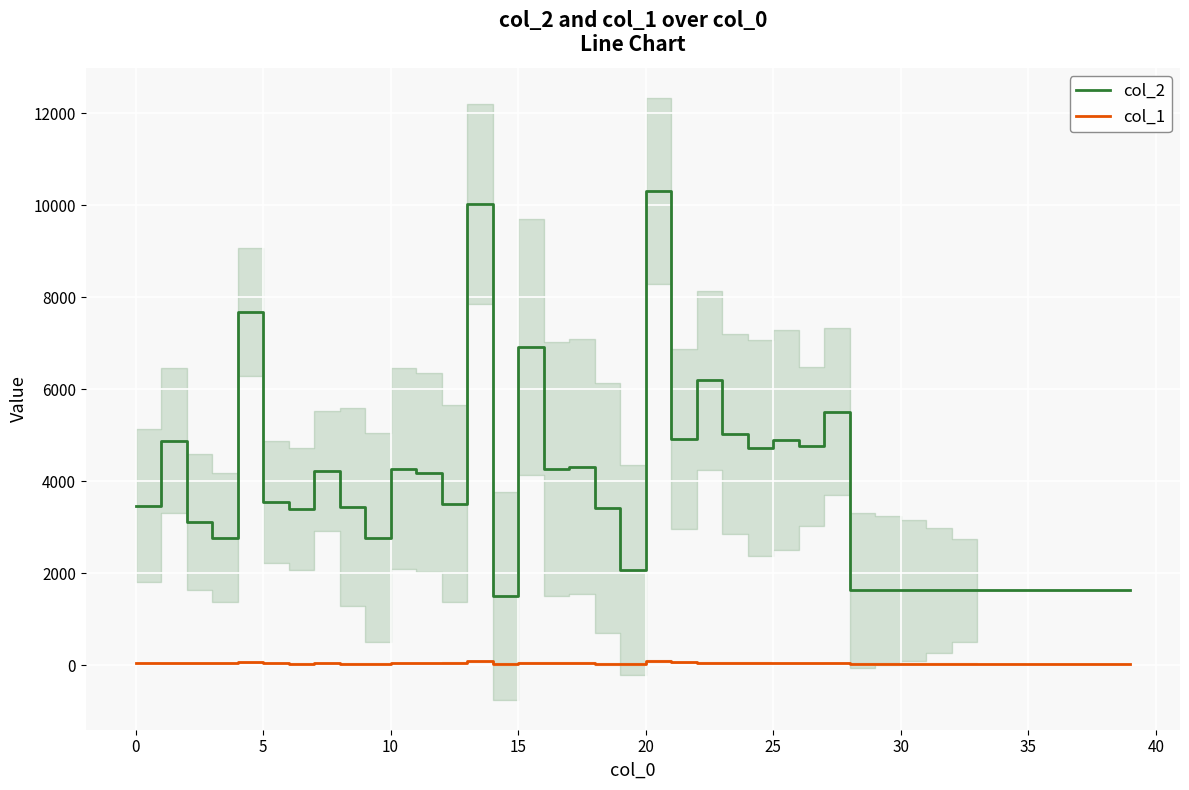

Reading left to right, what are all the values shown in this chart?

col_2: 3468	4880	3104	2772	7682	3551	3393	4223	3441	2766	4270	4184	3507	10025	1507	6911	4264	4314	3415	2061	10301	4914	6187	5022	4720	4894	4753	5506	1624	1624	1624	1624	1624	1624	1624	1624	1624	1624	1624	1624
col_1: 44	37	35	41	59	35	31	36	31	30	38	35	45	82	17	44	46	41	30	27	88	59	46	41	46	38	39	47	29	29	29	29	29	29	29	29	29	29	29	29